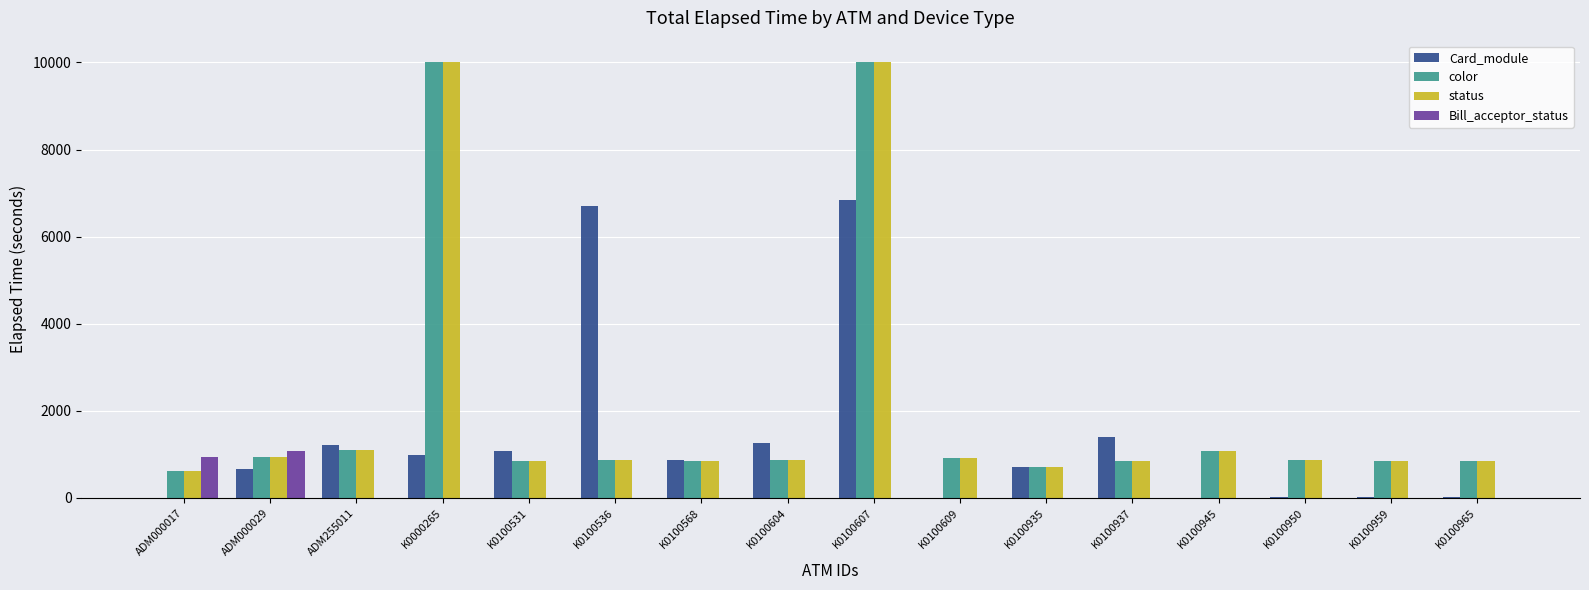

What is the sum of the Card_module values at K0100604 and K0100609?

1273